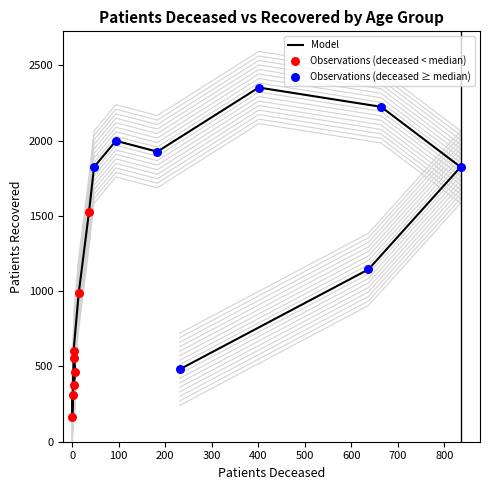

Which has a higher value, >90 or 80-84?

80-84